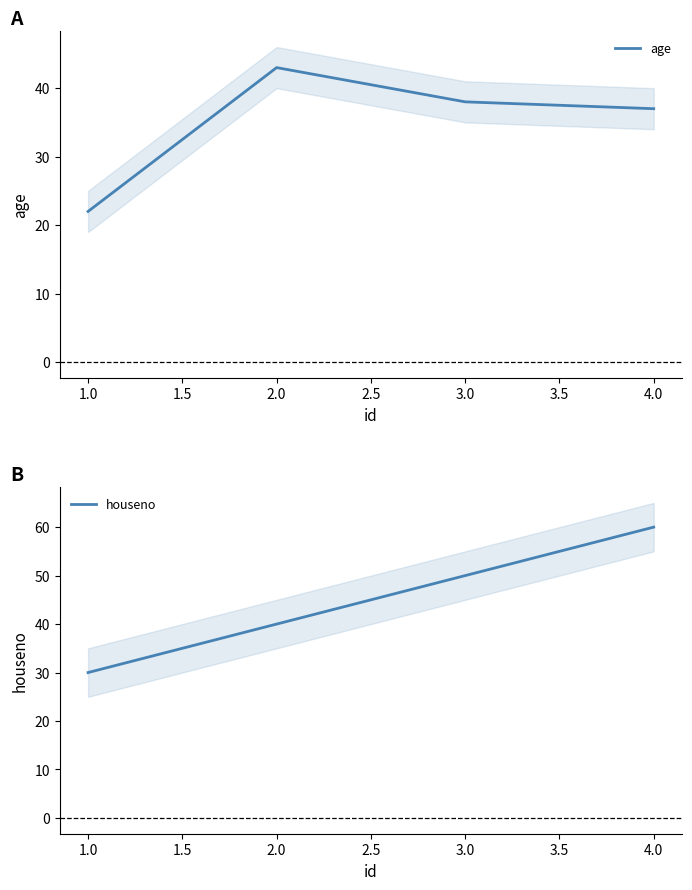

What are all the series names shown in the legend?

age, houseno